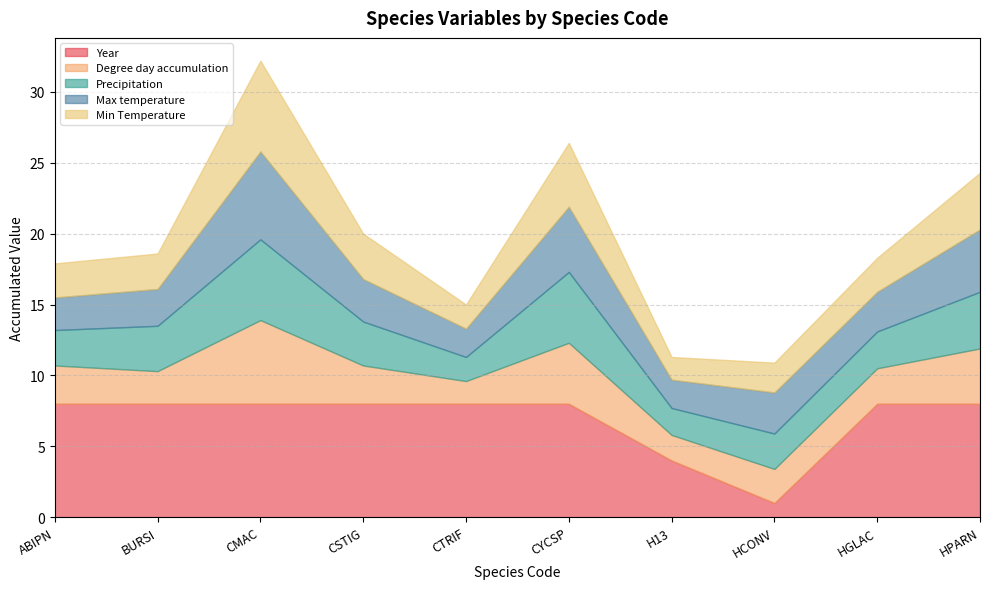

The value of Min Temperature at CMAC is 6.4. True or false?

True